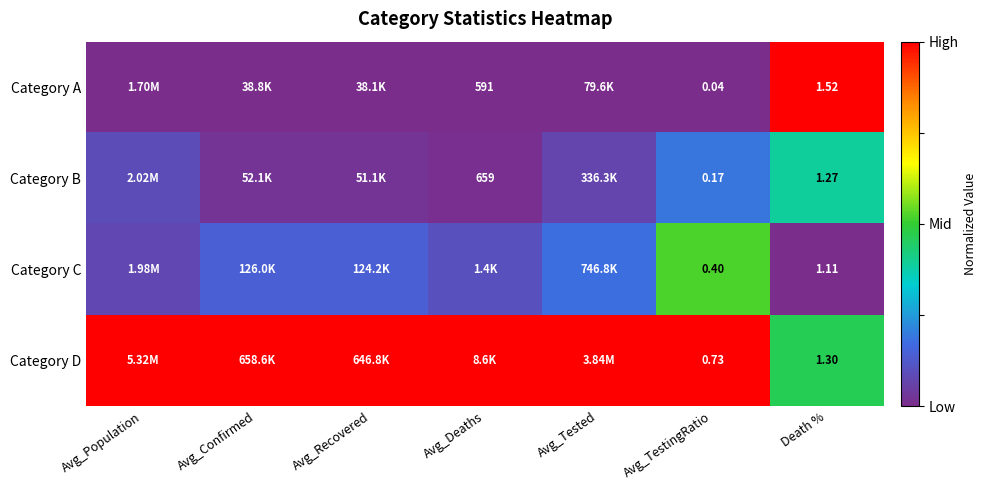

How many categories are shown in the chart?

7